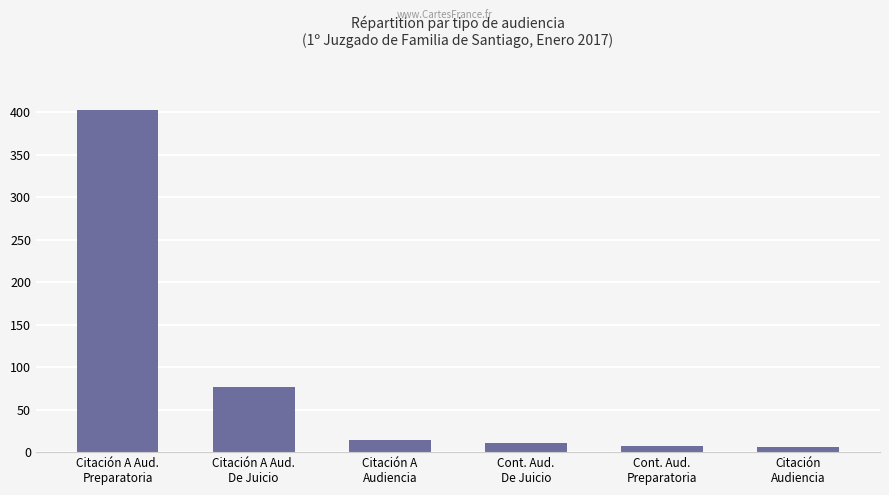

What is the difference between the second highest and second lowest values?

70